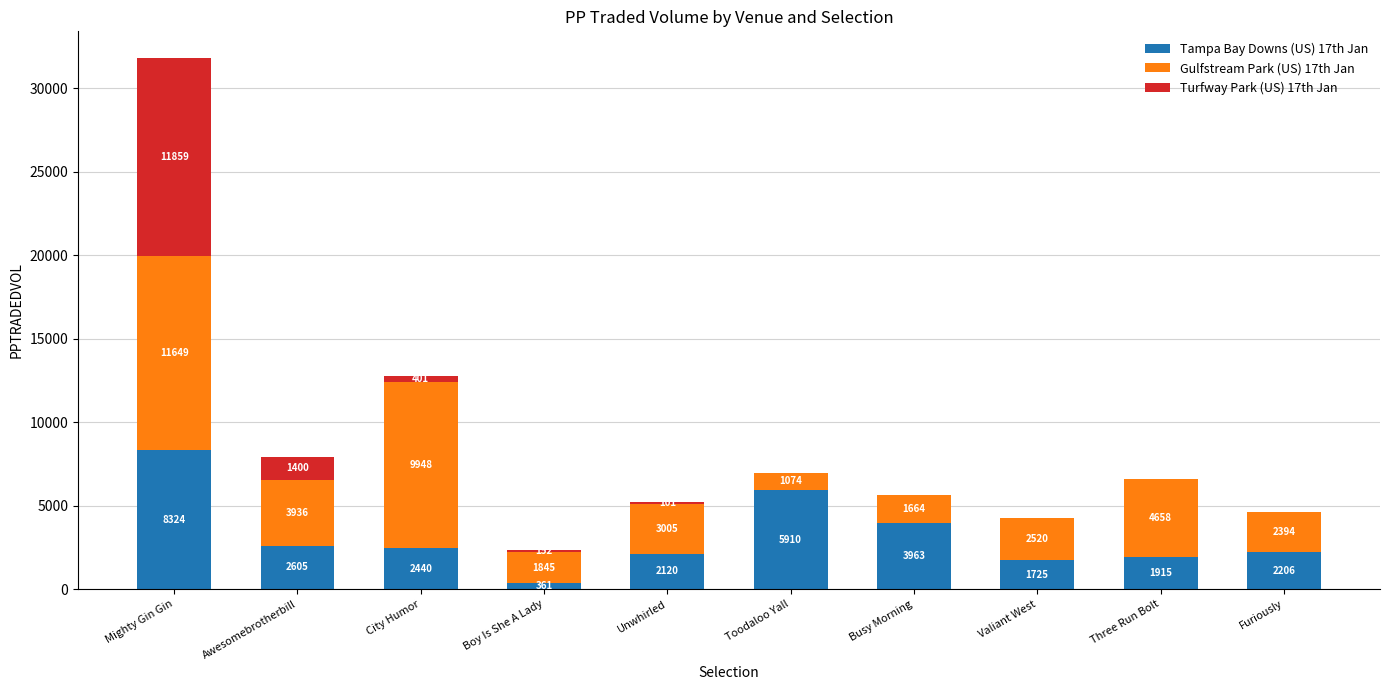

At which label does Tampa Bay Downs (US) 17th Jan reach its peak?

Mighty Gin Gin